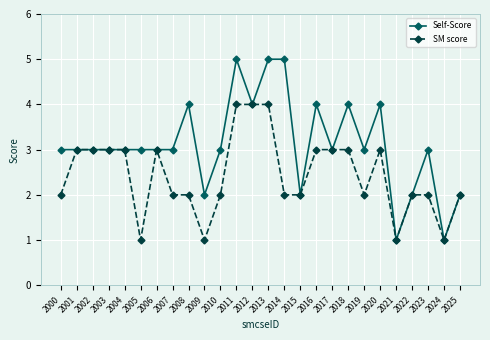

Which series has the largest total across all categories?

Self-Score